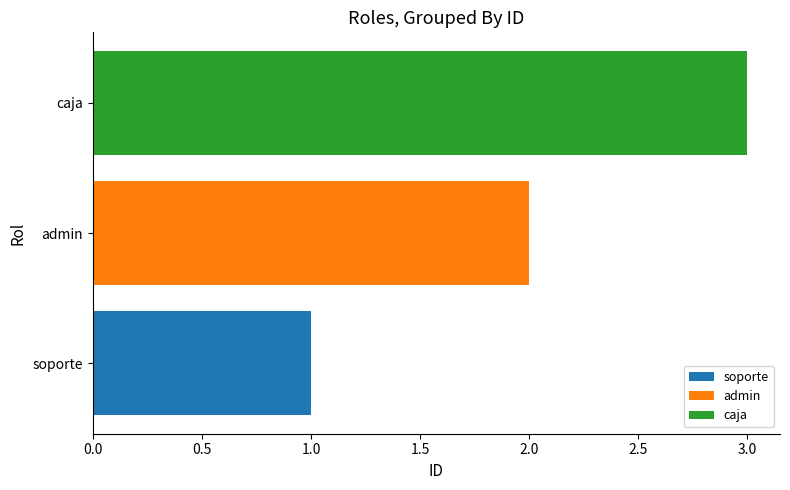

The value of soporte at soporte is 0. True or false?

False